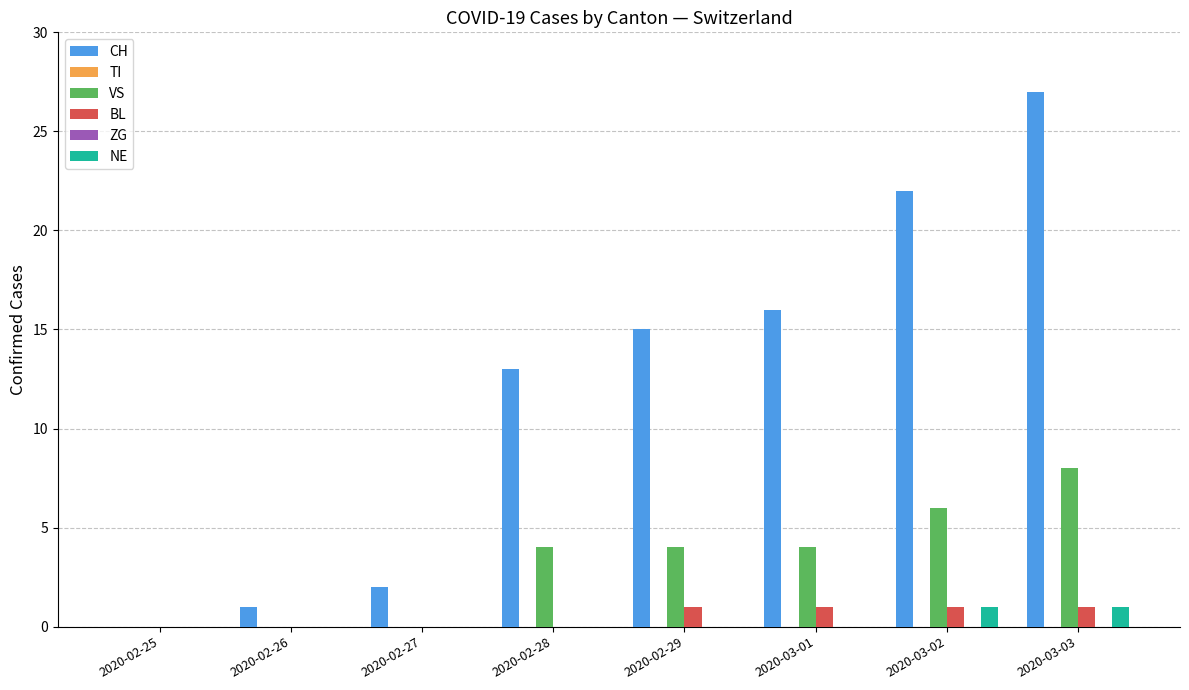

At how many categories does at least one series exceed 13?

4